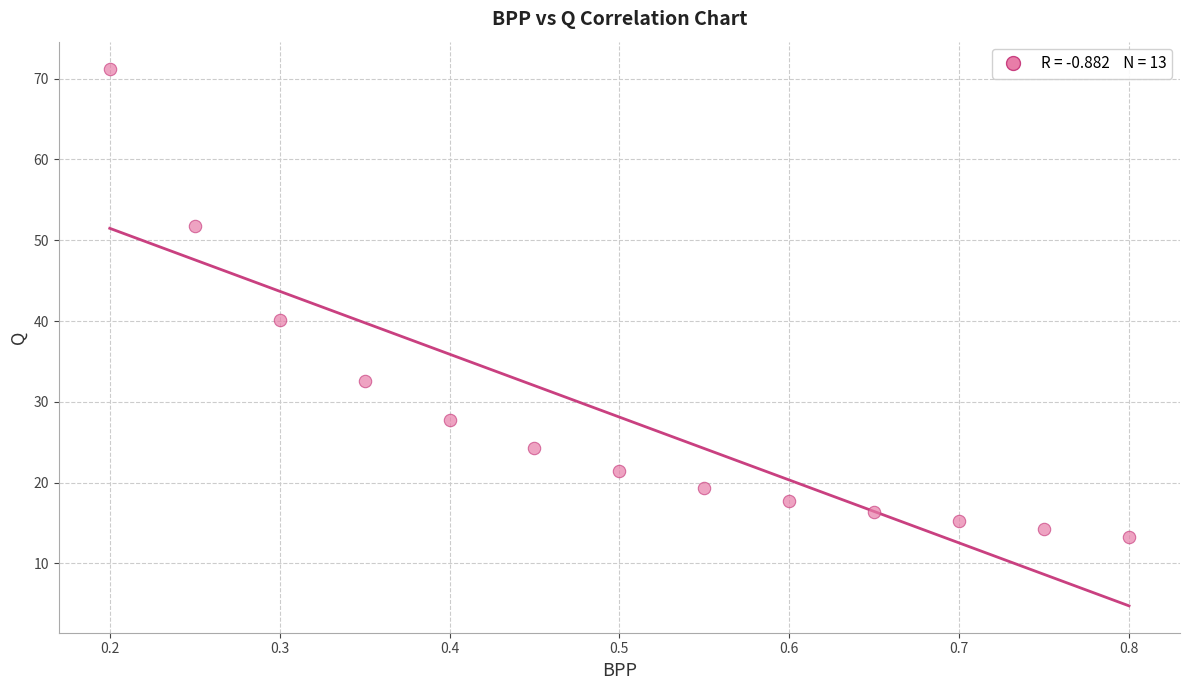

What is the range of X values (max minus min)?

0.6